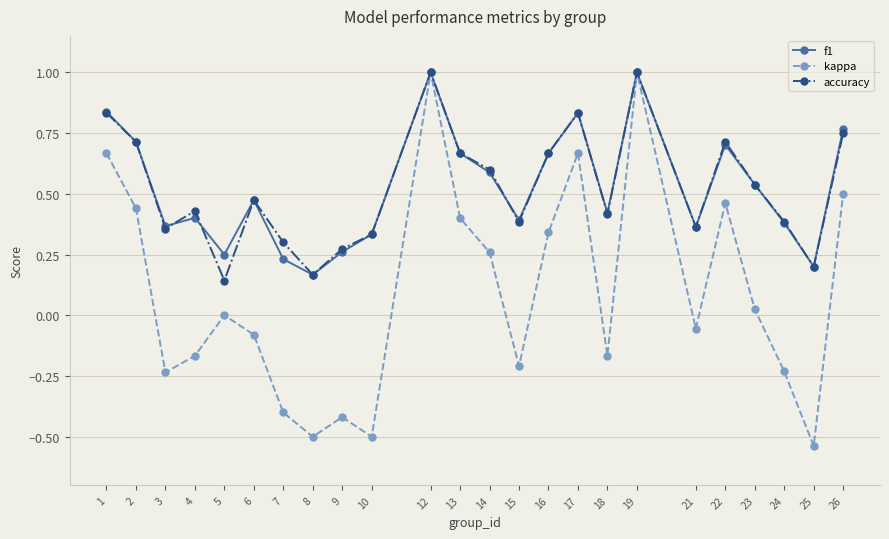

What is the spread (max minus min) of values at 15?

0.6